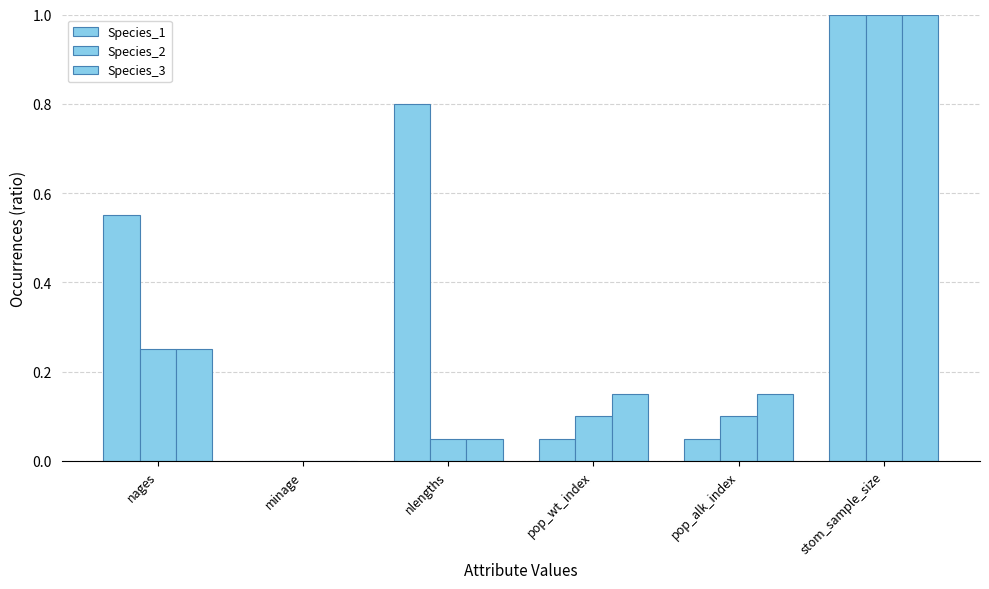

At which category does the chart reach its peak across all series?

stom_sample_size